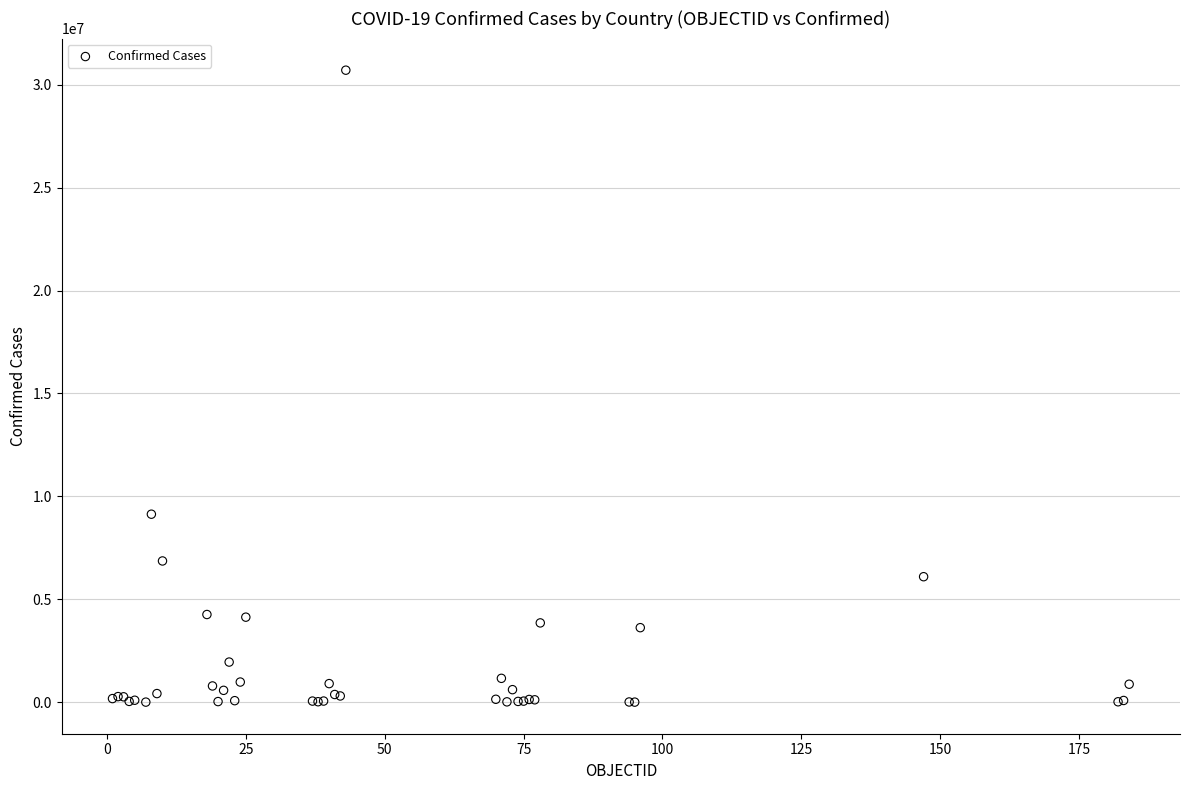

What Y value in the scatter plot is closest to 15354657?

9135308